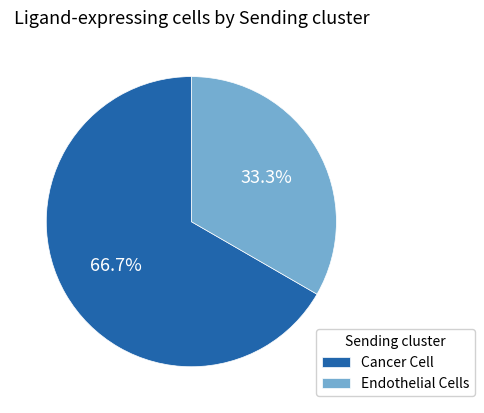

Which slice is the smallest?

Endothelial Cells